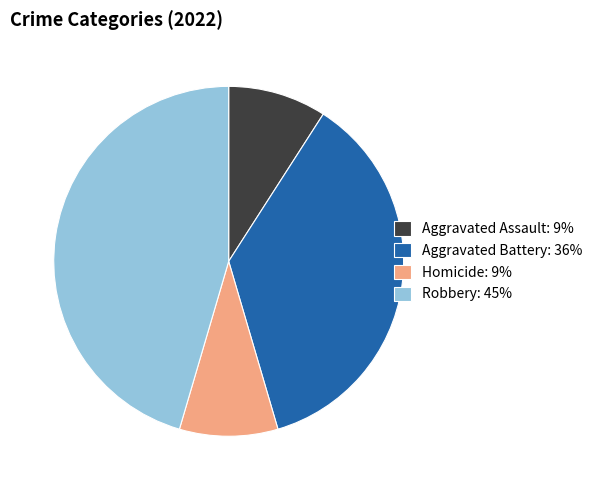

Is it true that Homicide: 9% is 9% of the pie?

True